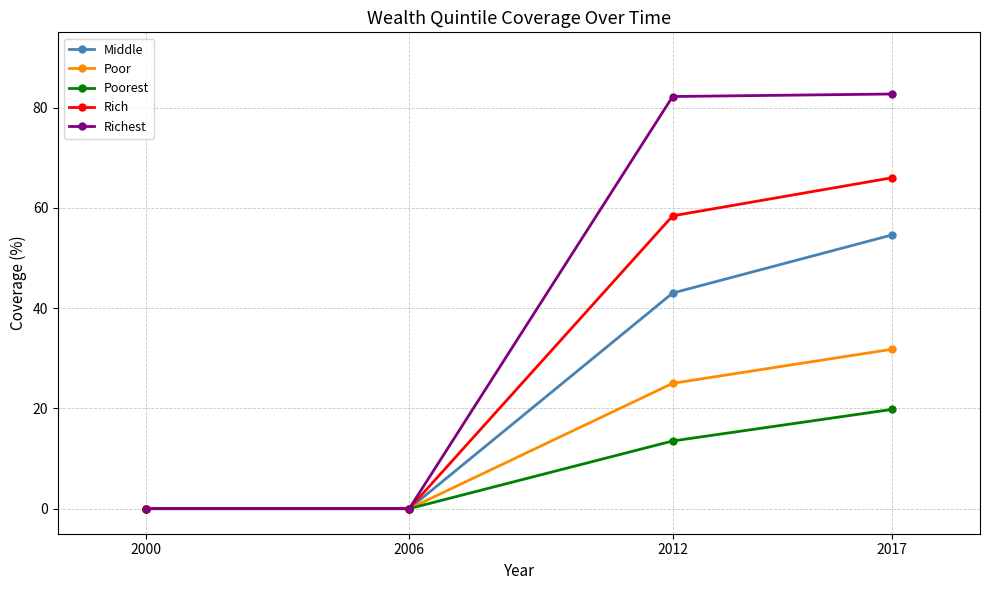

What is the spread (max minus min) of values at 2012?

68.7